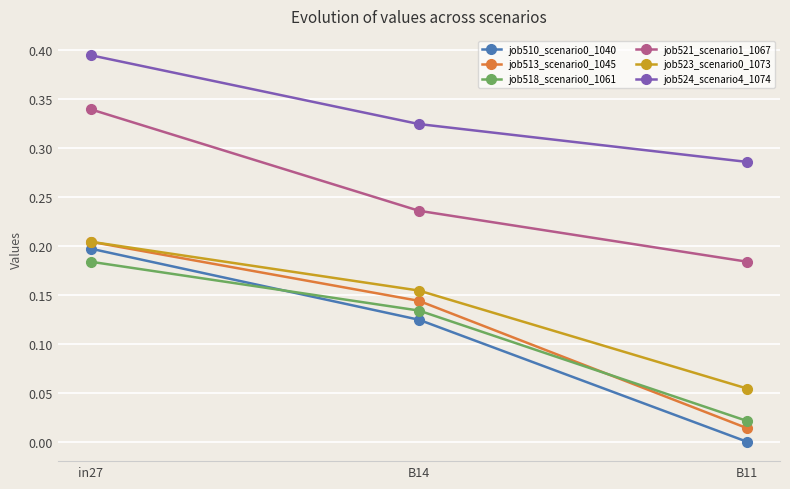

Which label corresponds to the smallest value in the chart?

B11